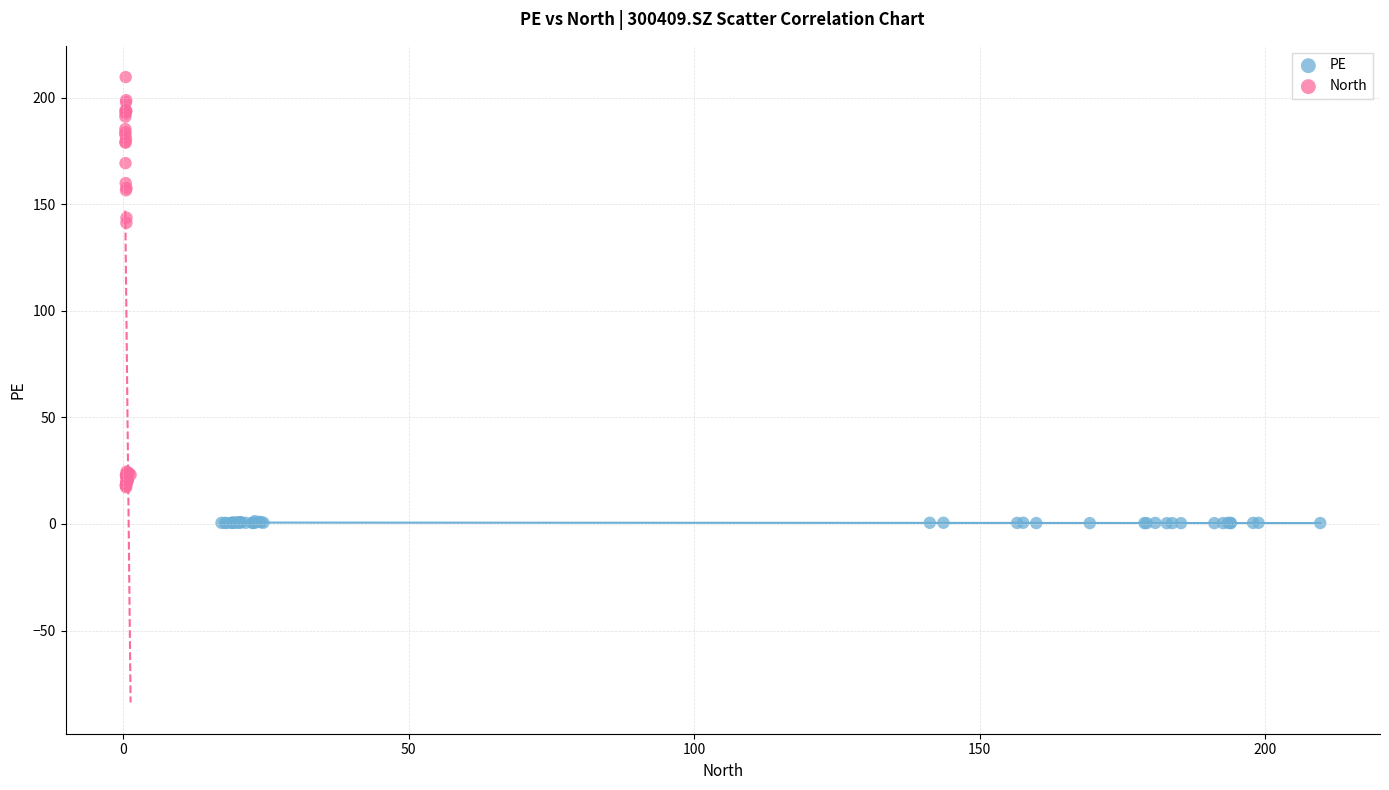

Which series has the largest Y range (max minus min)?

North